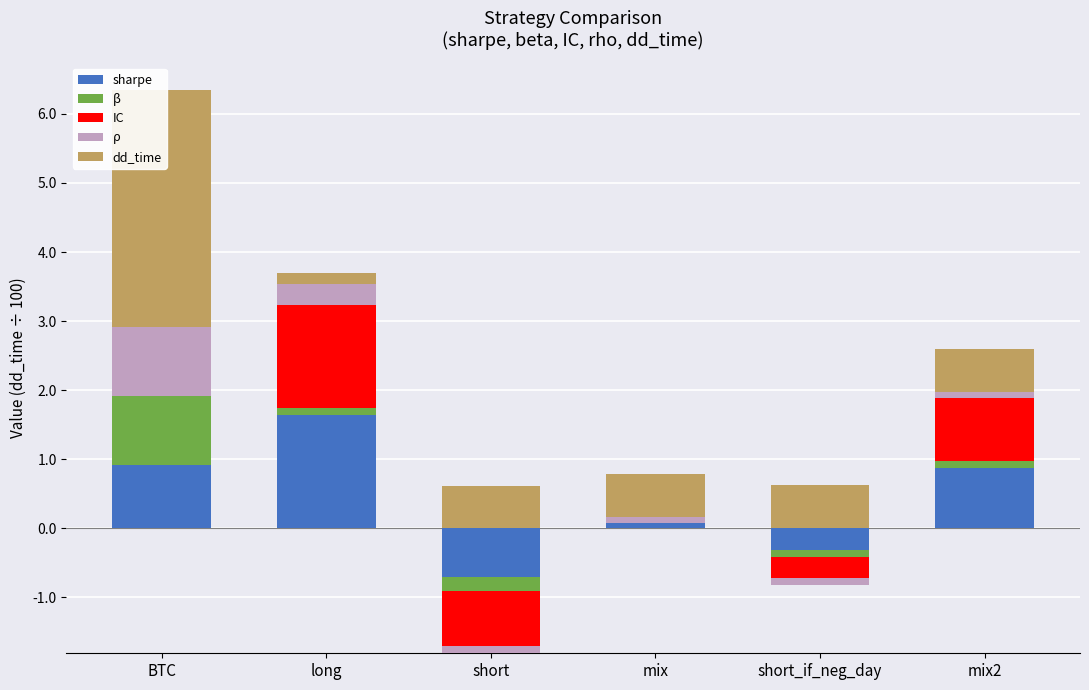

What are all the series names shown in the legend?

sharpe, β, IC, ρ, dd_time